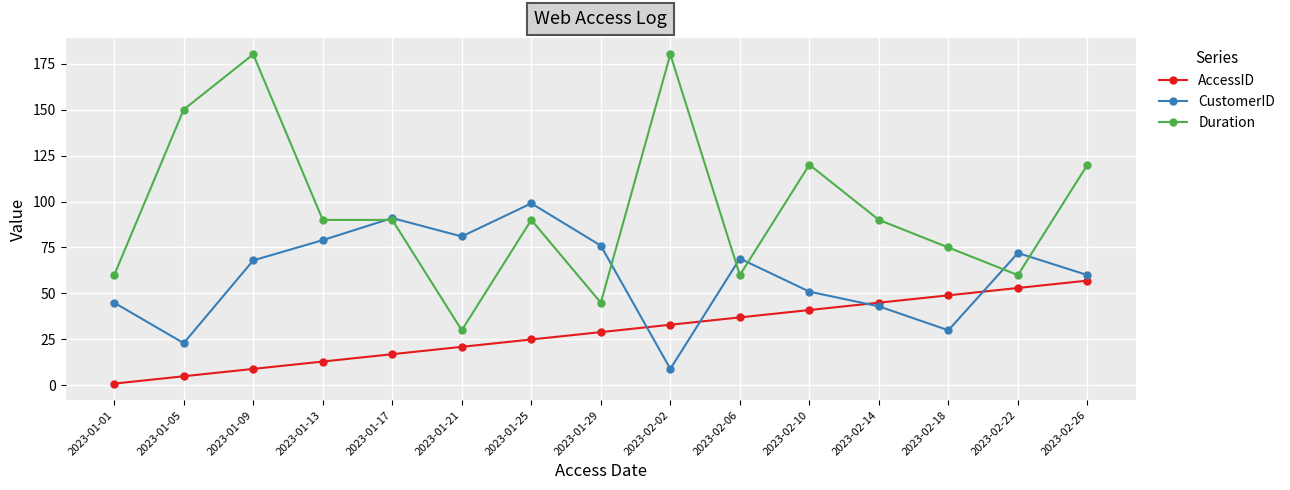

At how many categories does at least one series exceed 88?

9